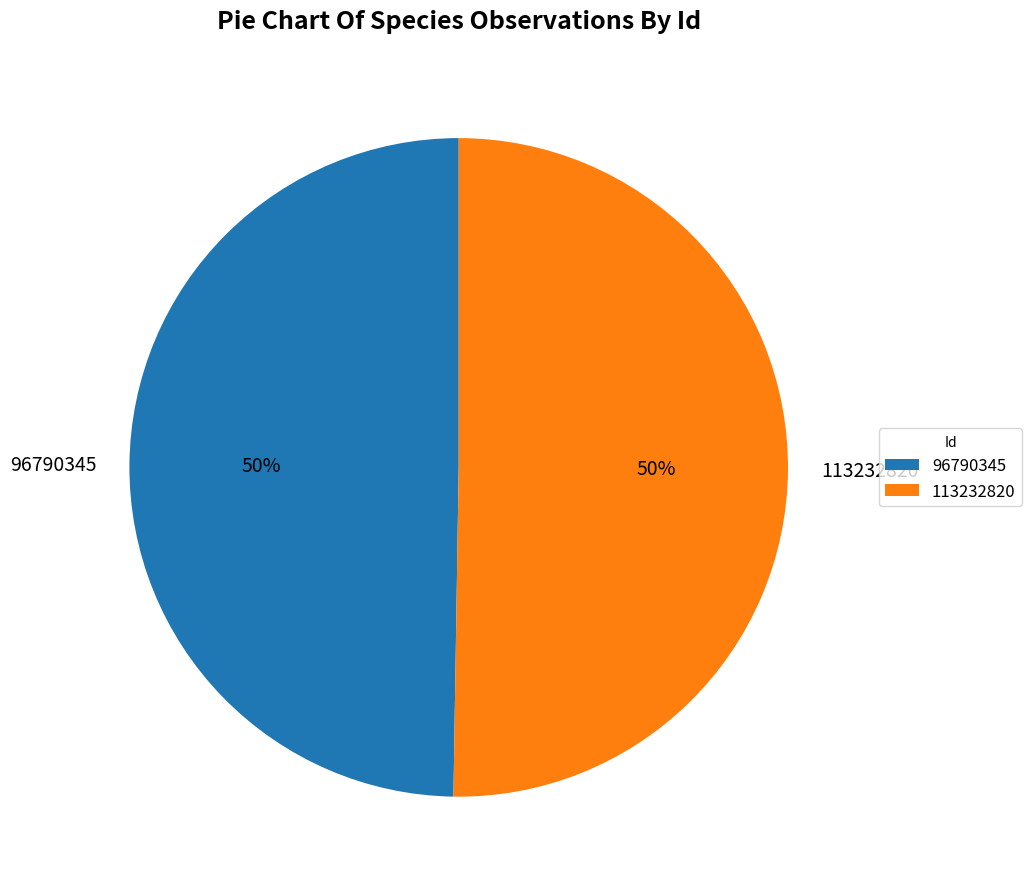

To the nearest percent, what portion does 96790345 represent?

50%